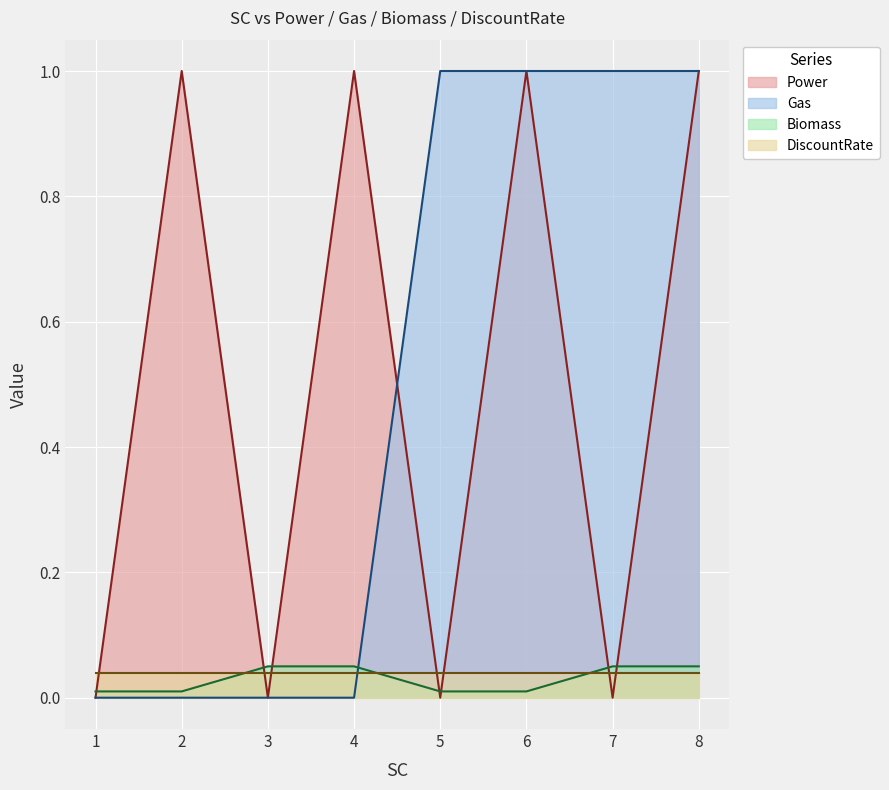

Is the value of Biomass at 5 greater than the value of Gas at 5?

No